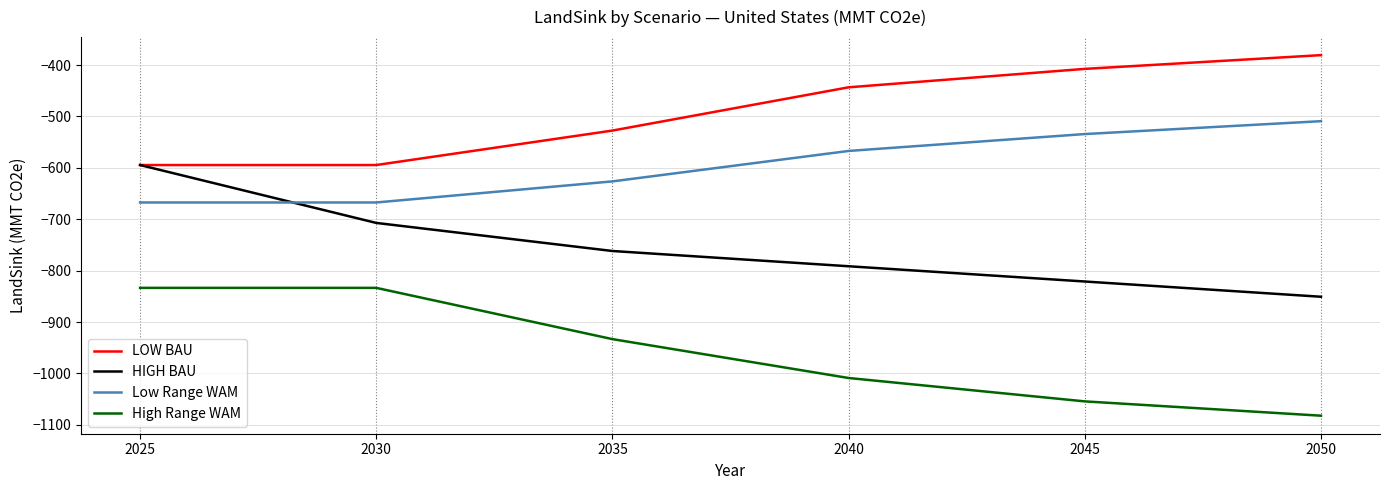

What is the highest value of the High Range WAM series?

-833.5